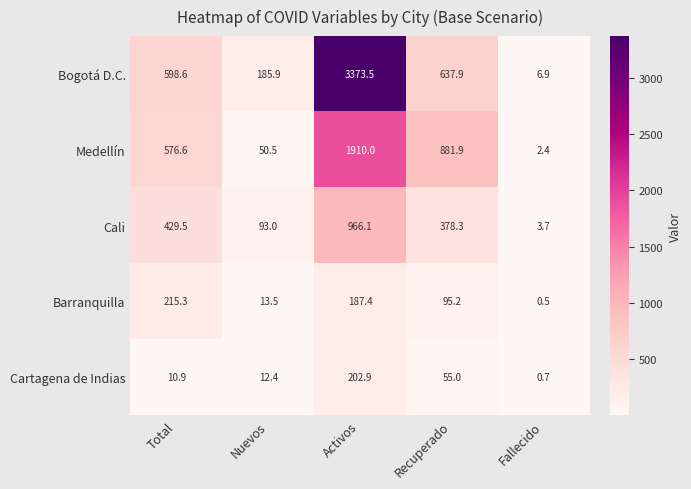

The Cali series shows 110.3 at Total. True or false?

False